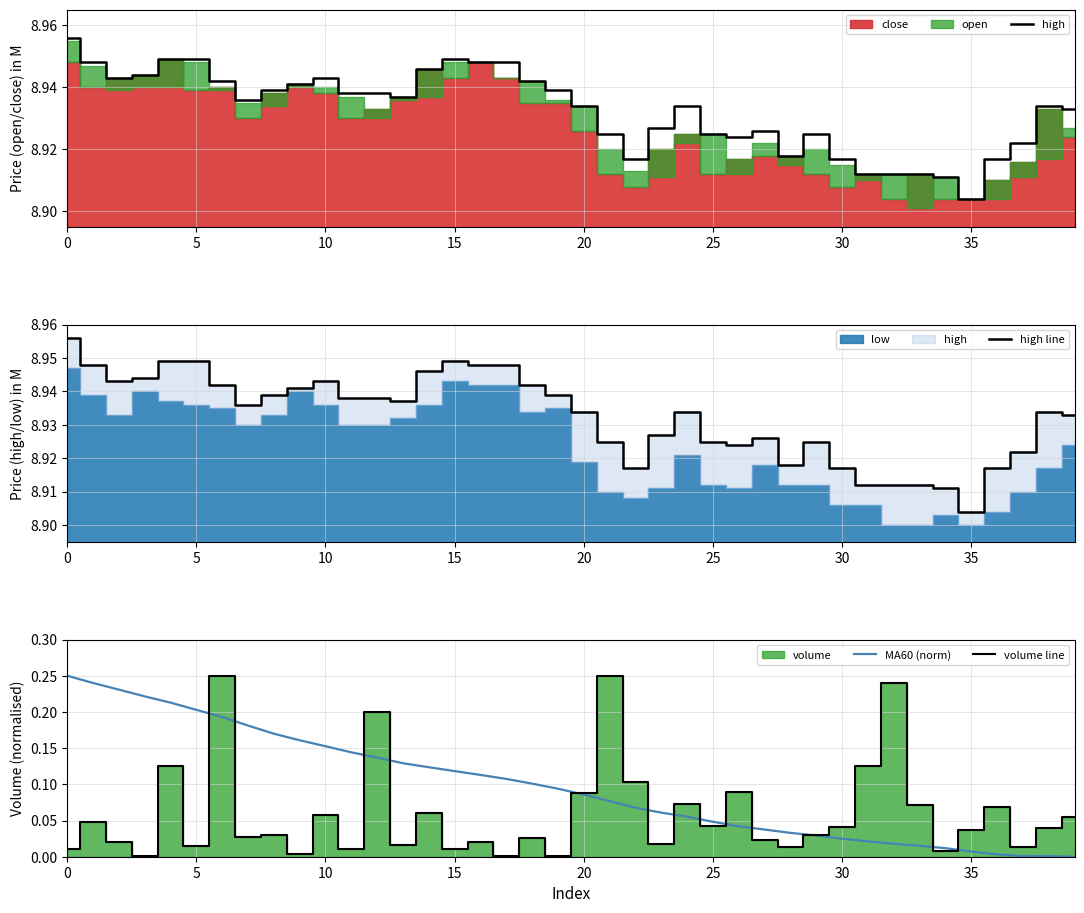

True or false: high line has more than 2 interior local peaks.

True